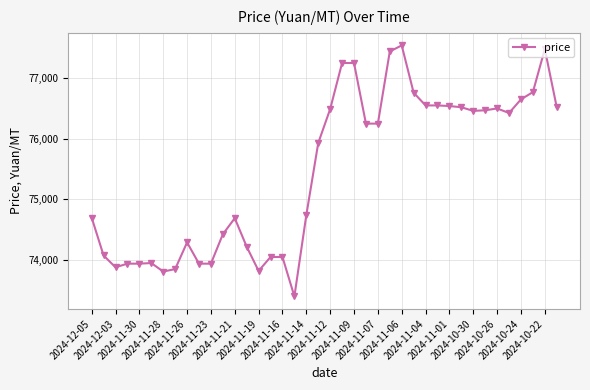

What is the value of the 36th point from the left?

76425